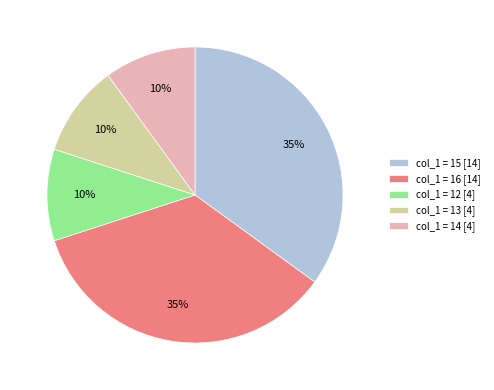

To the nearest percent, what percentage of the pie is col_1 = 14 [4]?

10%